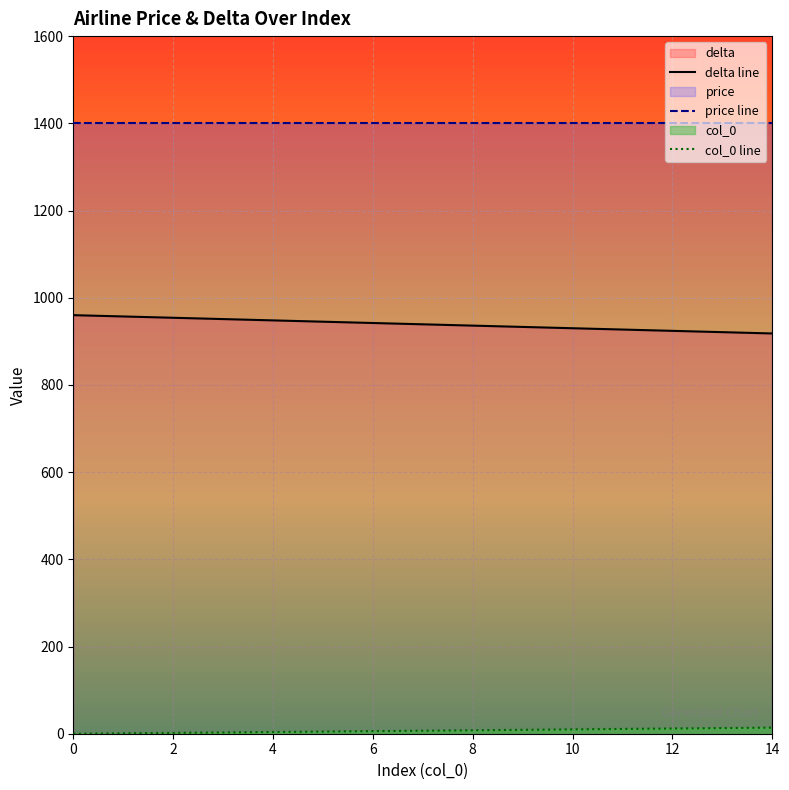

Is it true that col_0 equals 6 at 0?

False